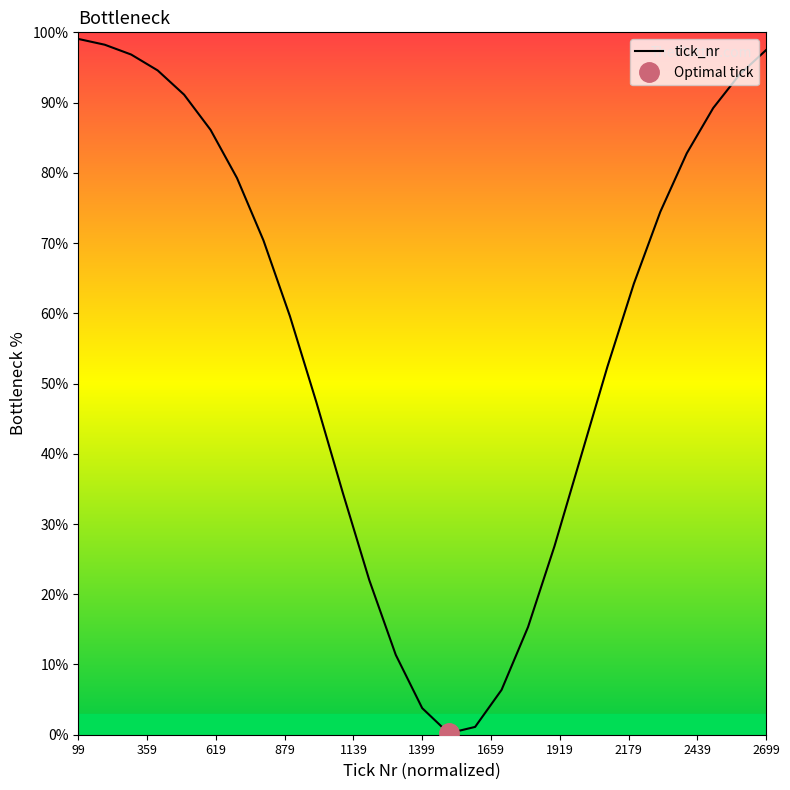

What is the approximate value at 1399?

3.8